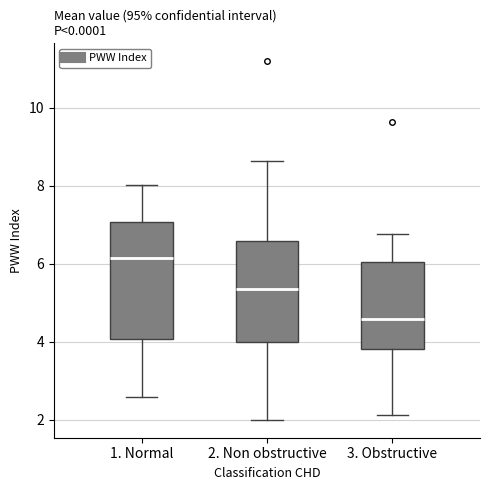

Which box has the lowest median line?

3. Obstructive